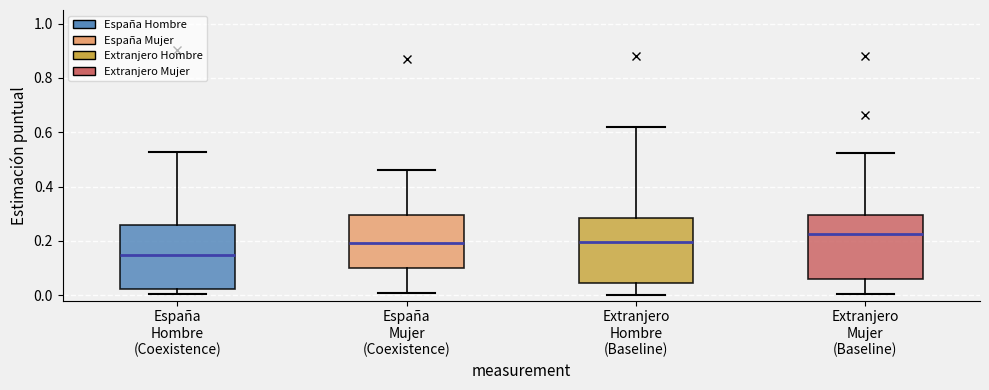

Reading left to right, read every box against the y-axis: the position of its median line, the range the box covers, and the ends of its whiskers. The values are not printed on the chart, so give them approximately, as read against the axis.

España Hombre (Coexistence): median 0.14, box 0.02 to 0.26, whiskers 0.00 to 0.52
España Mujer (Coexistence): median 0.20, box 0.10 to 0.30, whiskers 0.00 to 0.46
Extranjero Hombre (Baseline): median 0.20, box 0.04 to 0.28, whiskers 0.00 to 0.62
Extranjero Mujer (Baseline): median 0.22, box 0.06 to 0.30, whiskers 0.00 to 0.52